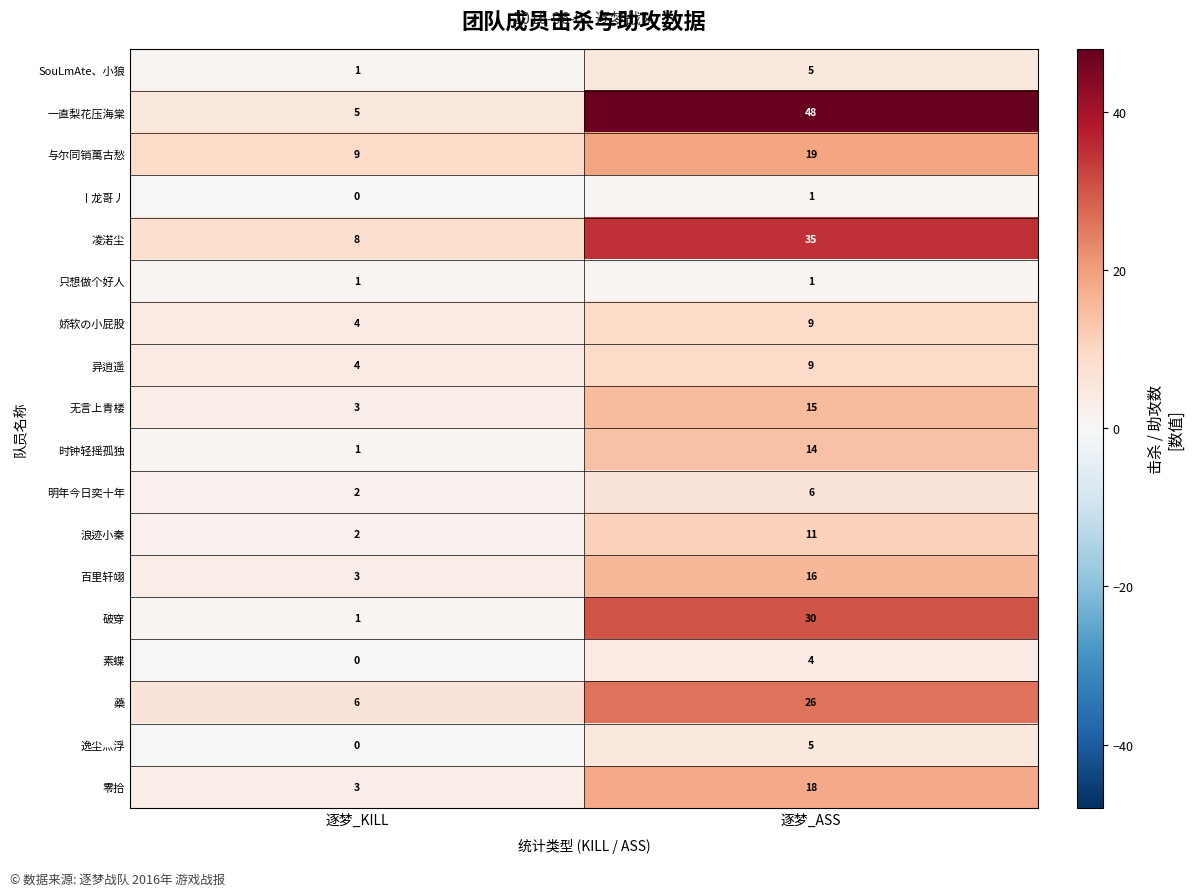

What is the difference between the maximum and minimum values in the SouLmAte、小狼 series?

4